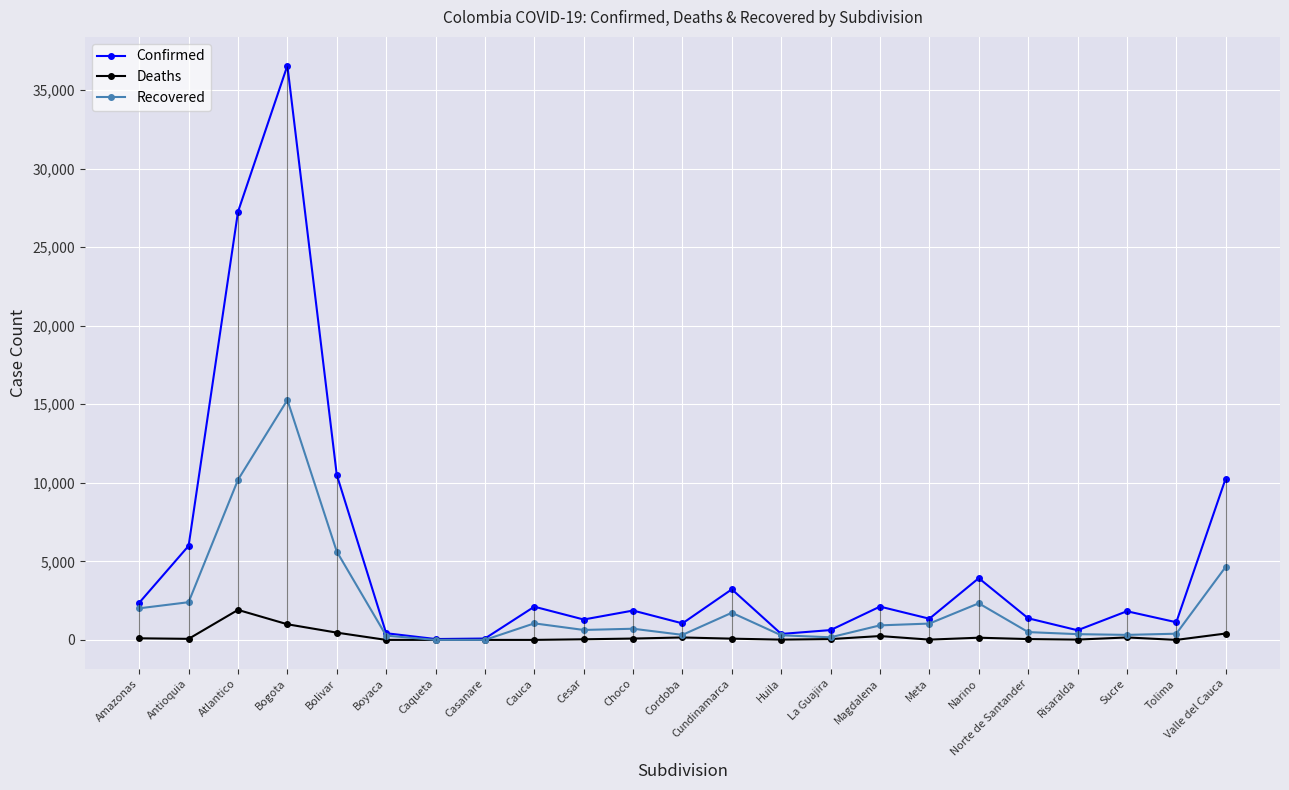

What is the difference between the maximum and minimum values in the Confirmed series?

36507